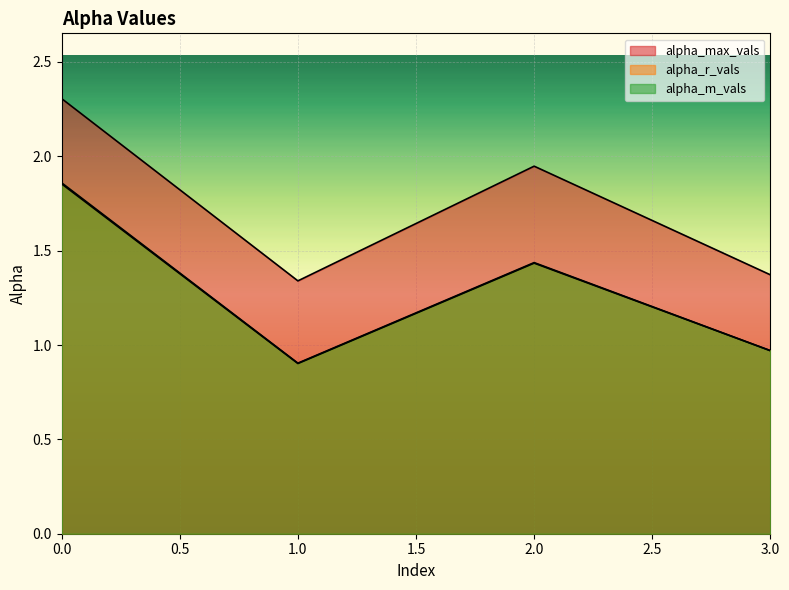

Where is alpha_r_vals nearest to the value 1?

3